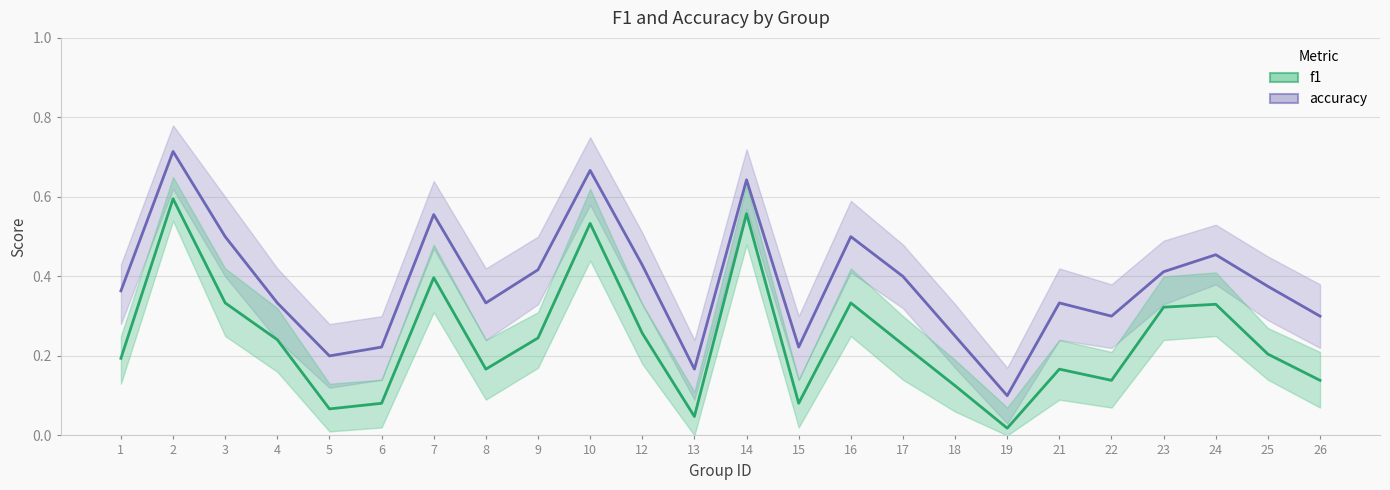

Rank the series by their maximum value, from highest to lowest.

accuracy, f1